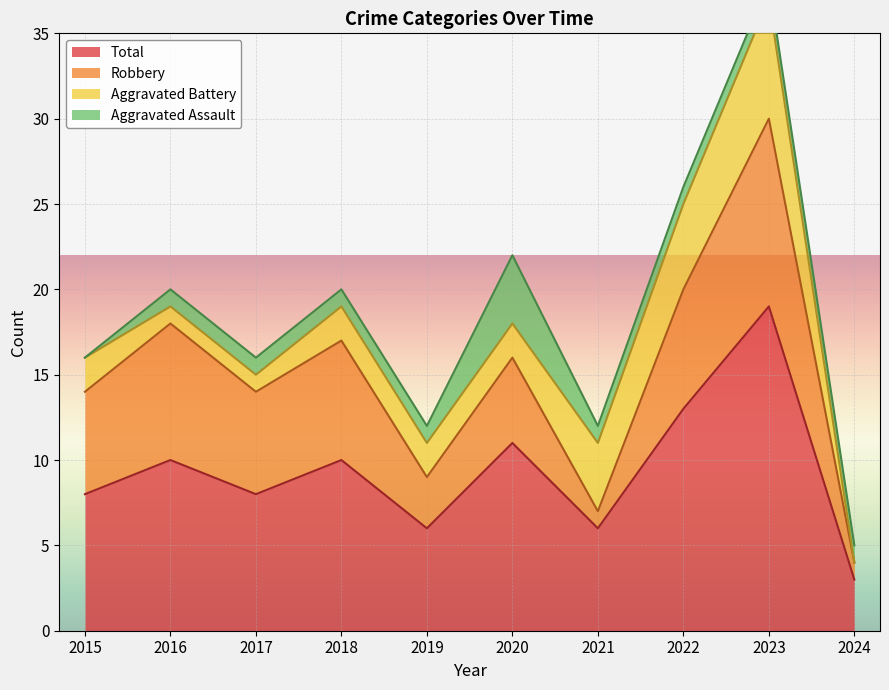

What is the spread (max minus min) of values at 2017?

7